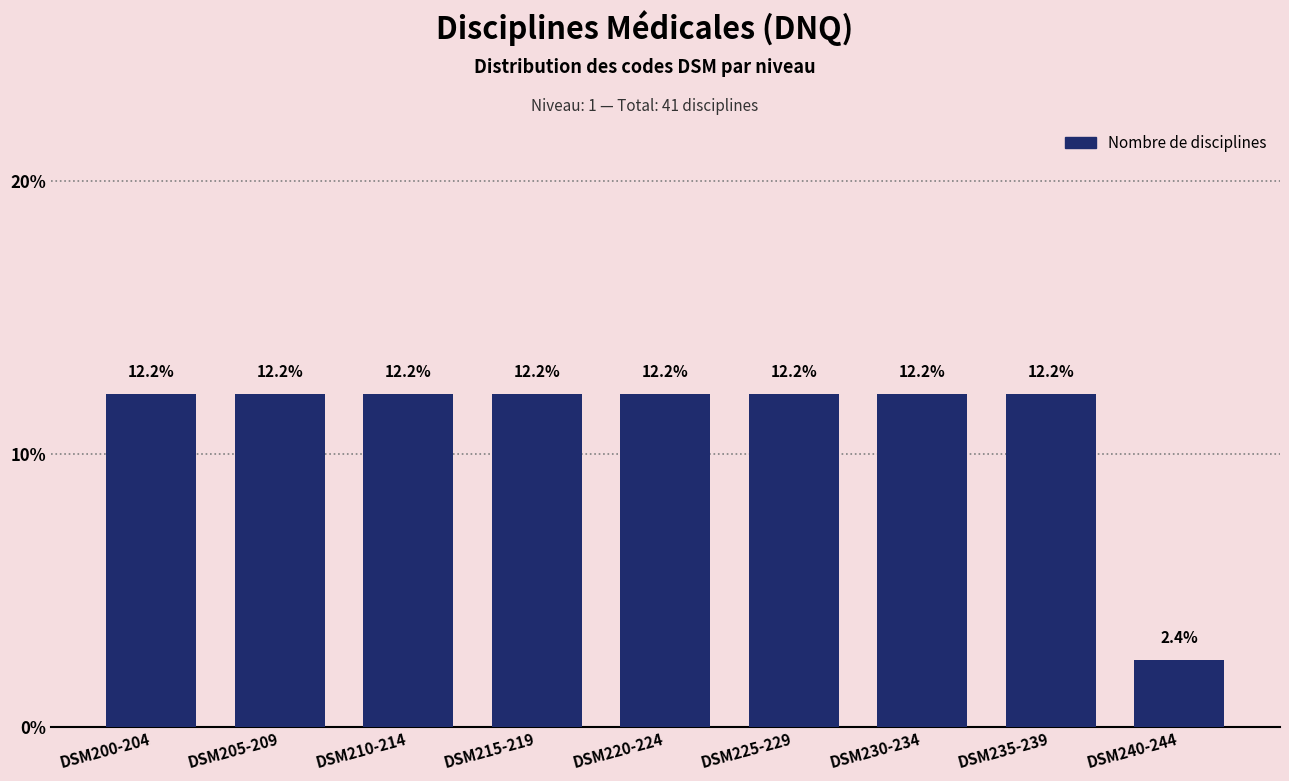

Reading right to left, extract all data points from this chart.

2.4	12.2	12.2	12.2	12.2	12.2	12.2	12.2	12.2